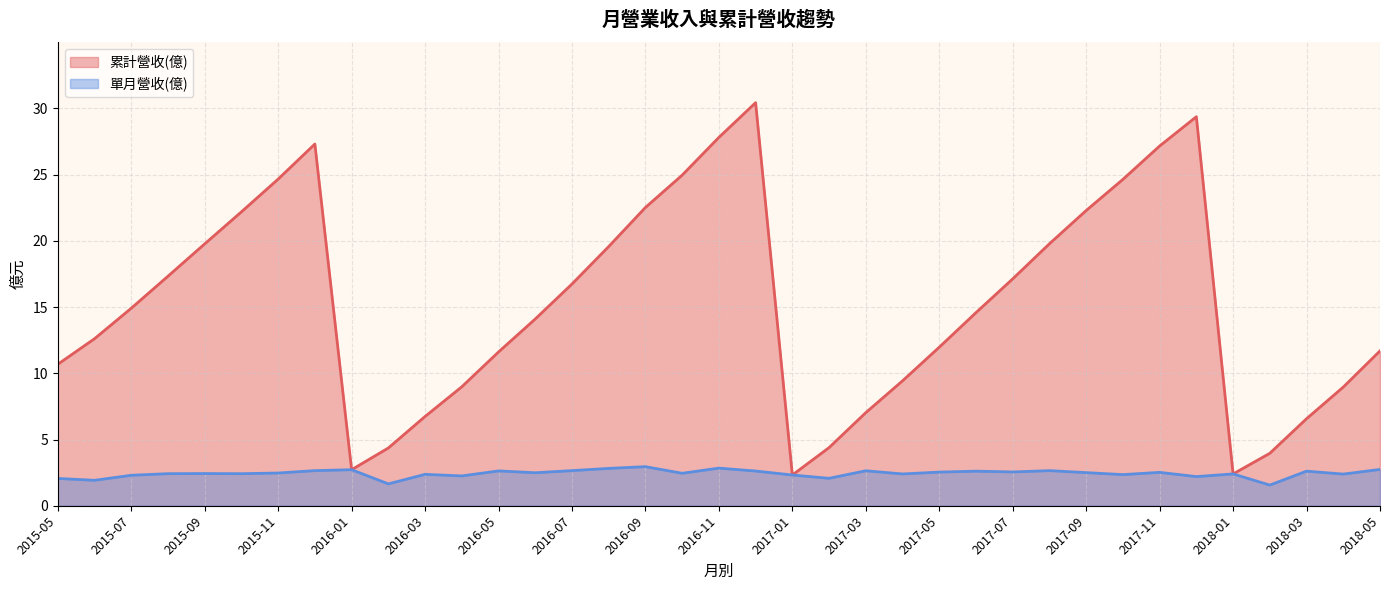

At 2017-08, list the series in order from largest to smallest.

累計營收(億), 單月營收(億)